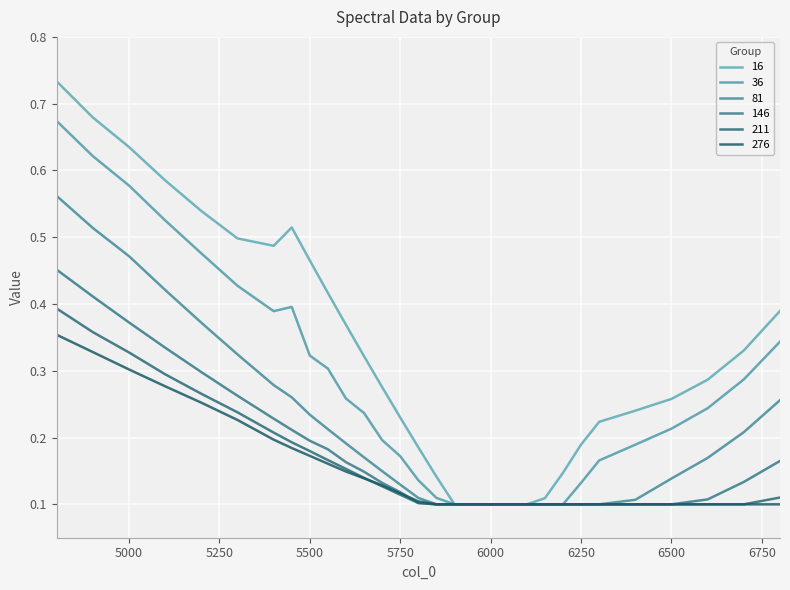

Rank the series by their maximum value, from lowest to highest.

276, 211, 146, 81, 36, 16